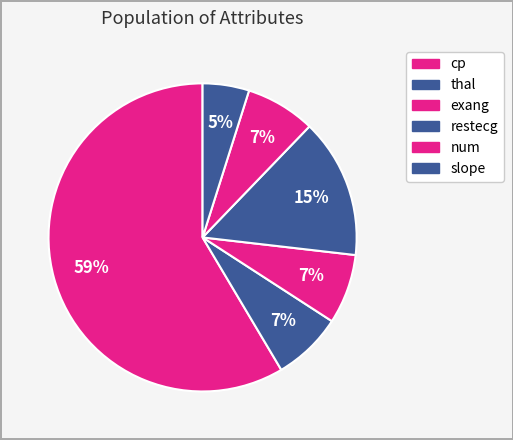

Count the number of slices in the pie.

6